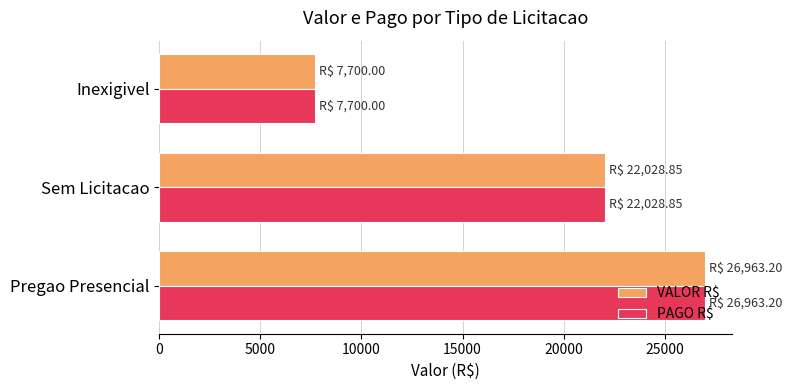

At how many categories does at least one series exceed 11211?

2